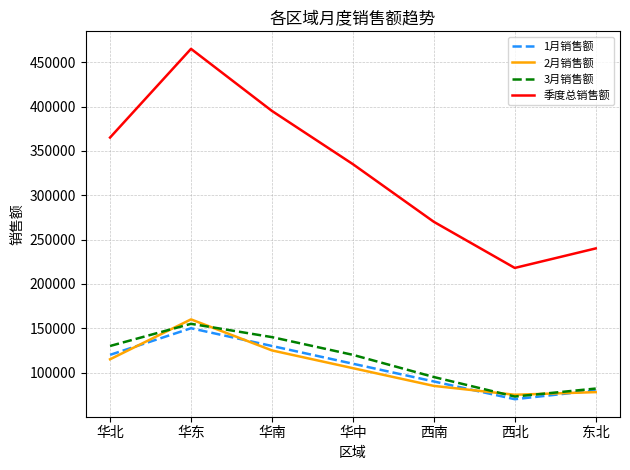

What are all the series names shown in the legend?

1月销售额, 2月销售额, 3月销售额, 季度总销售额